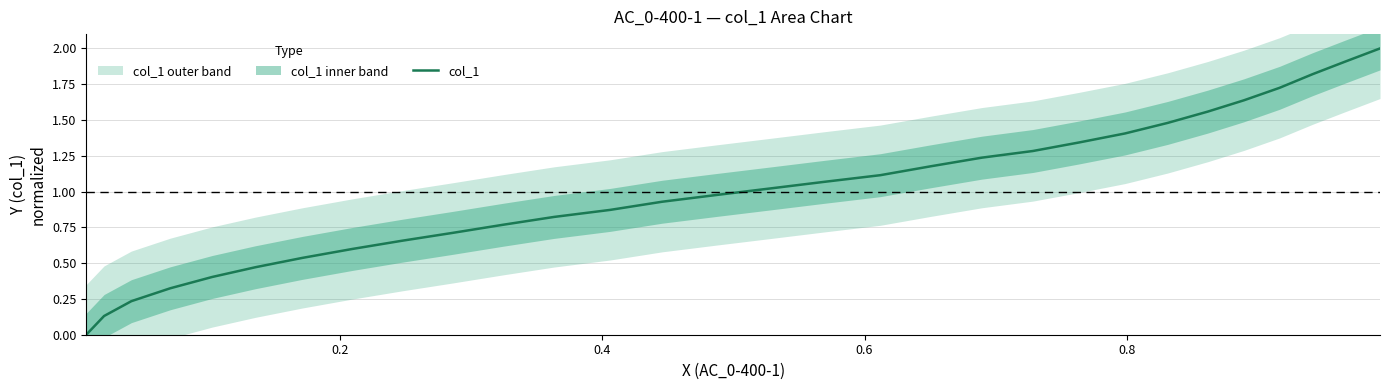

Count the number of values greater than 1.

15